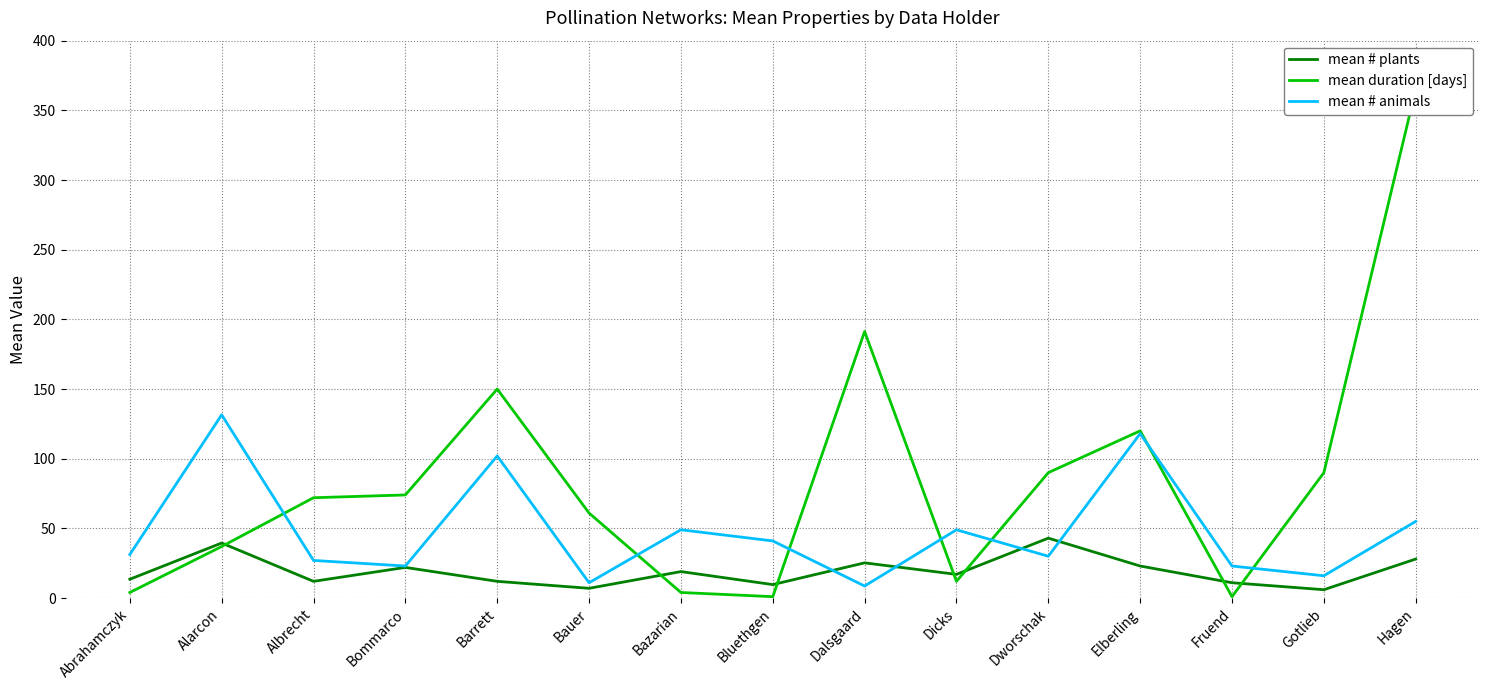

How many values in the mean # plants series are below 17?

7